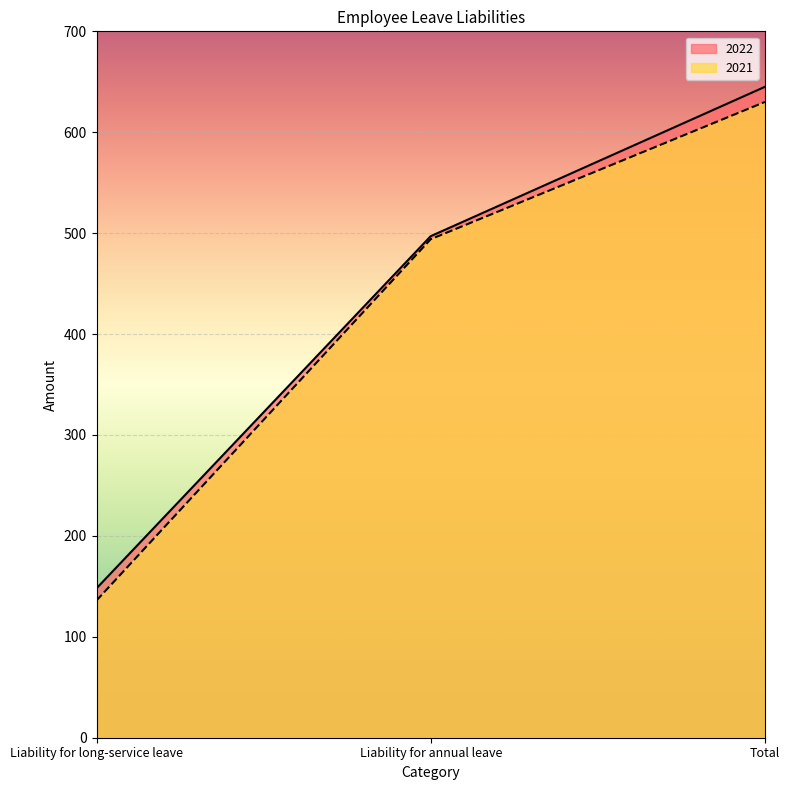

How many values in the 2021 series exceed 494?

1